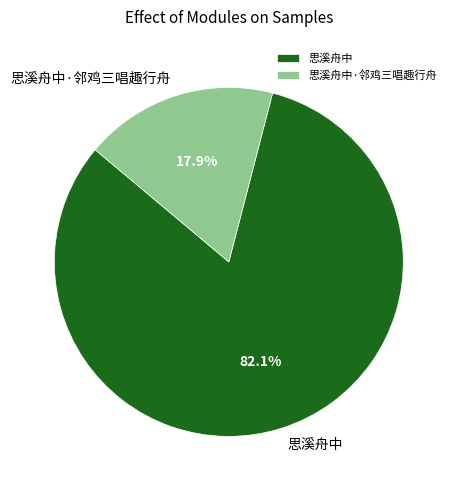

How much of the chart is everything except 思溪舟中·邻鸡三唱趣行舟?

82.1%